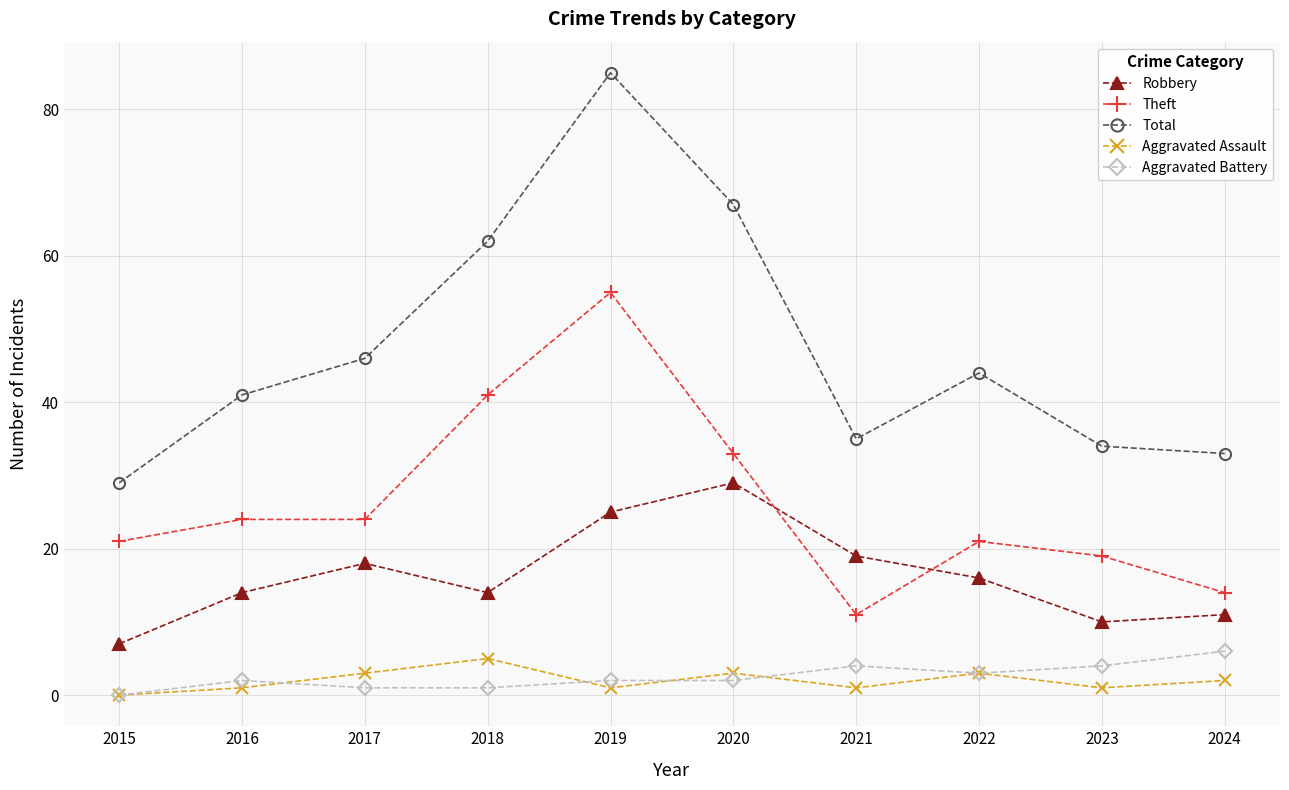

Read the Robbery value at 2021.

19